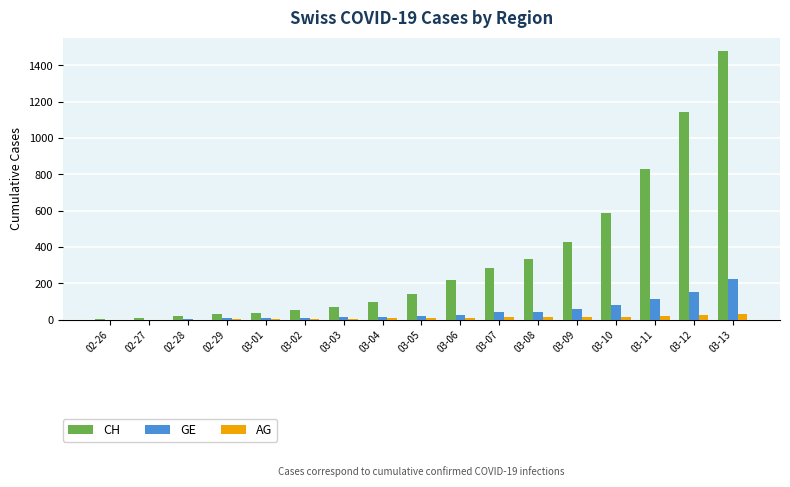

How many data points does each series have?

17